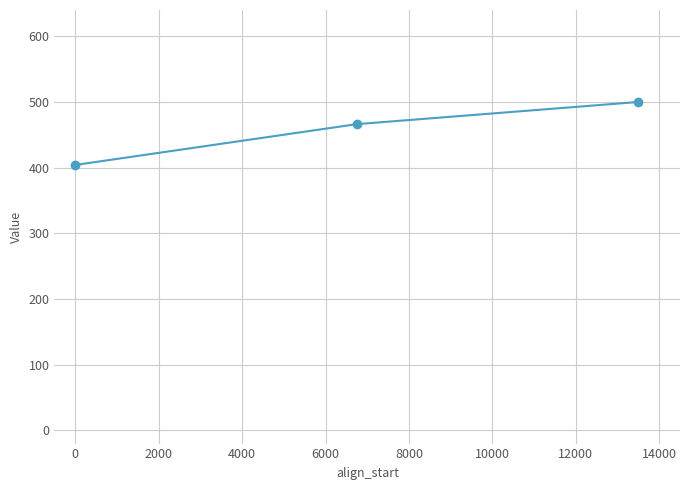

Reading left to right, list all the values displayed in this chart.

404.1	466.2	500.0